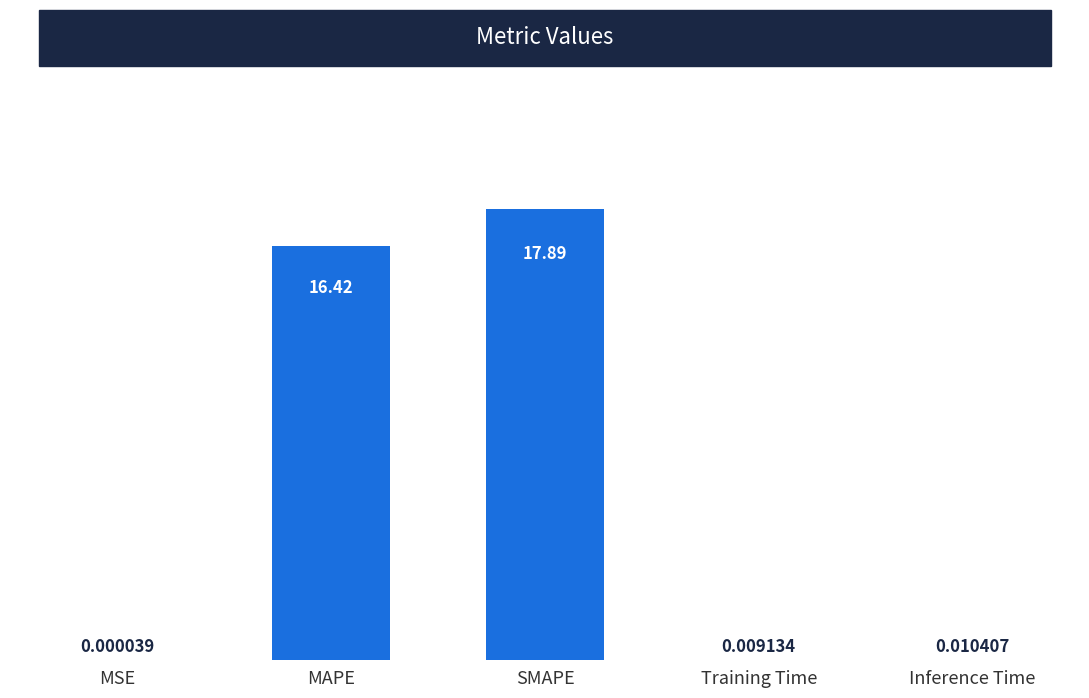

Which category has the highest value across all series?

SMAPE